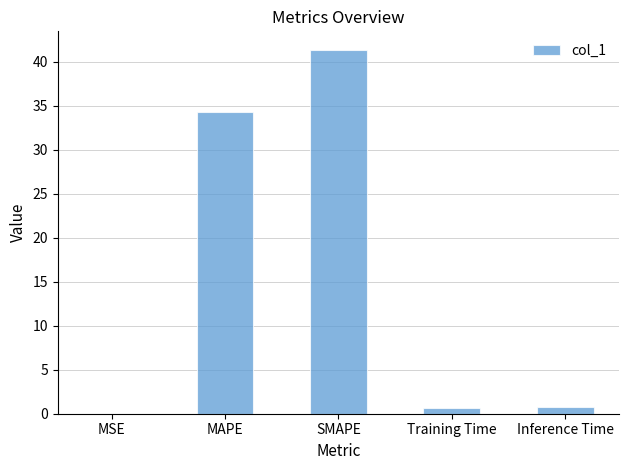

Is it true that the value at Training Time is 0.7?

True